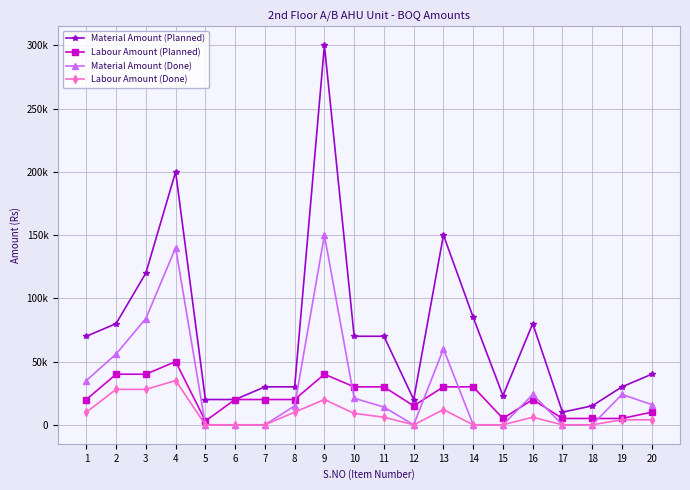

True or false: Material Amount (Planned) and Labour Amount (Planned) cross at least once.

False